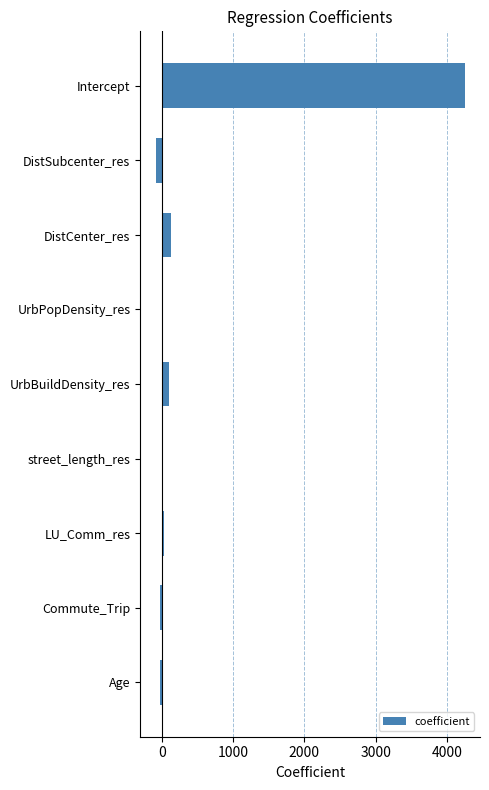

At which label is the value closest to 2080?

DistCenter_res